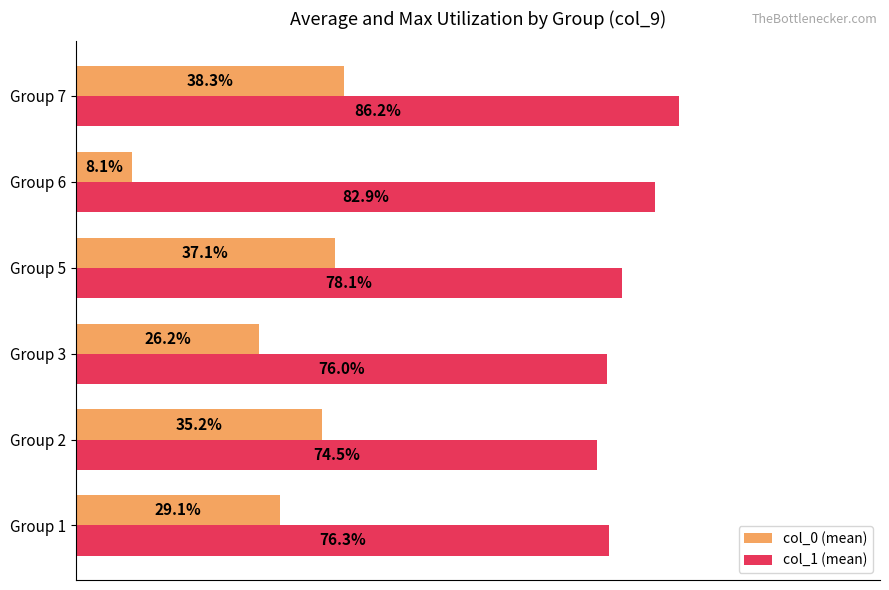

What are all the series names shown in the legend?

col_0 (mean), col_1 (mean)